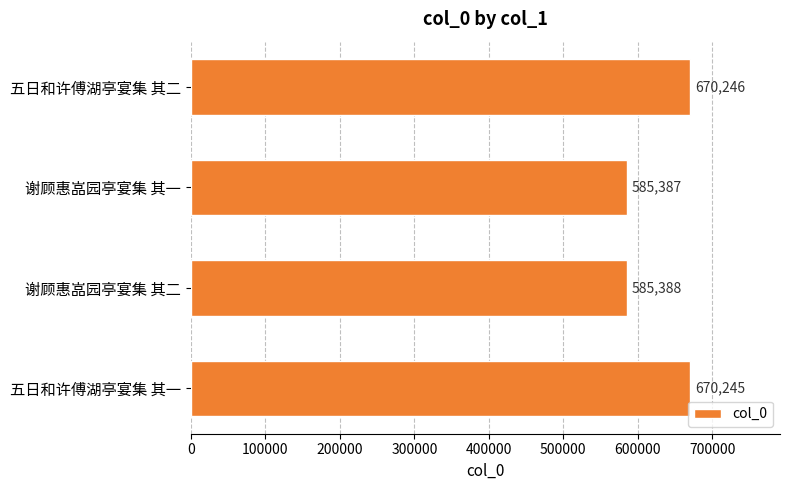

How many data points does each series have?

4